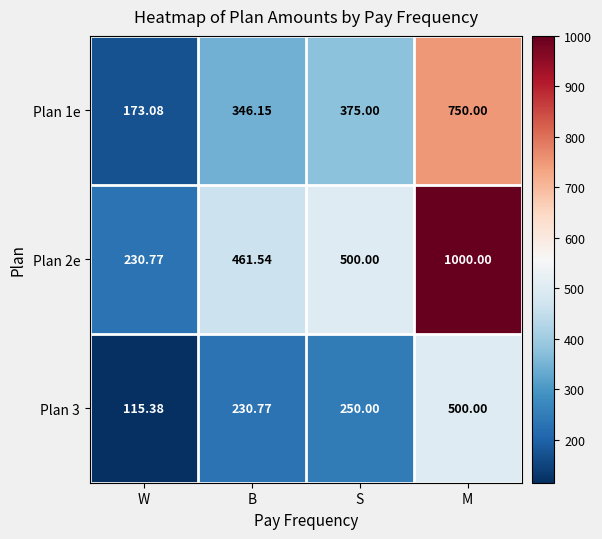

Is the value of Plan 1e at S greater than the value of Plan 3 at B?

Yes